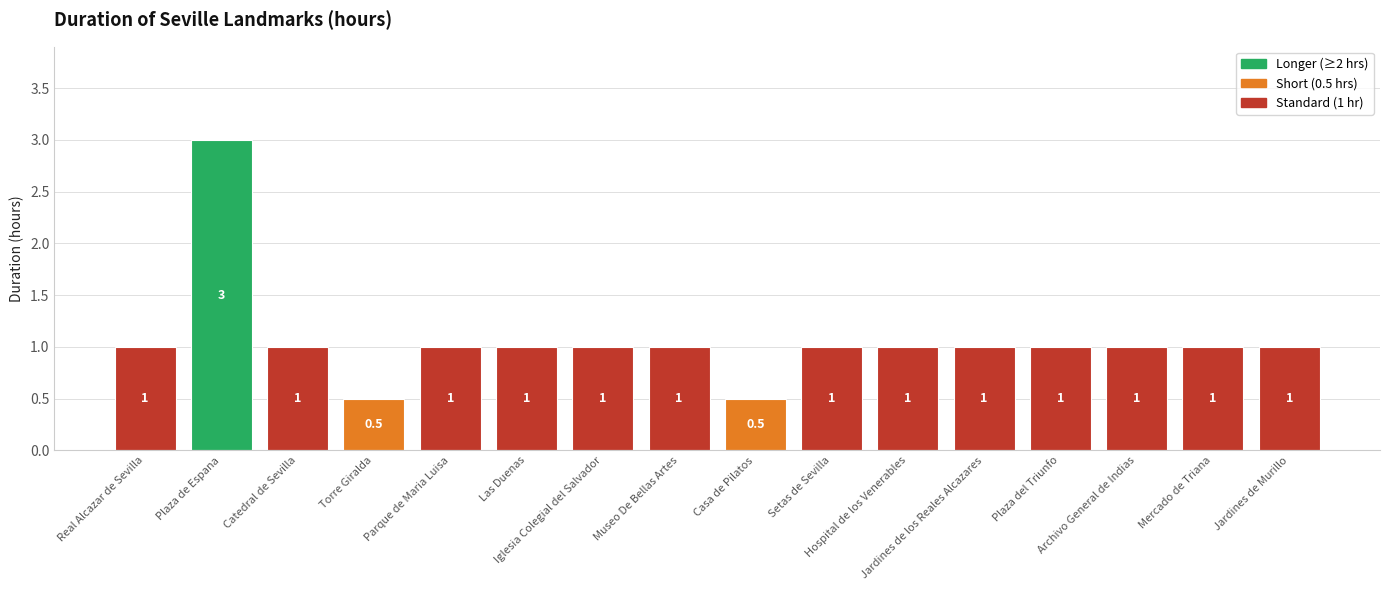

What is the maximum value shown in the chart?

3.0